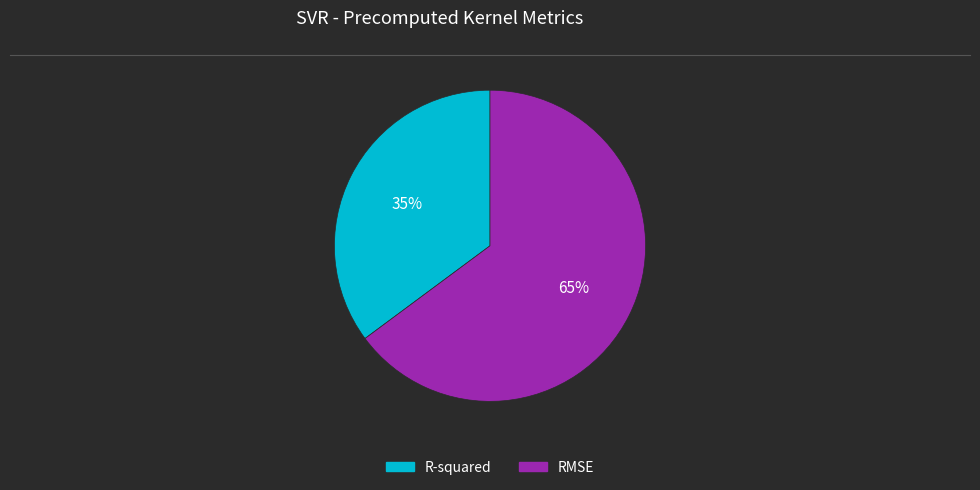

Which category accounts for the majority?

RMSE